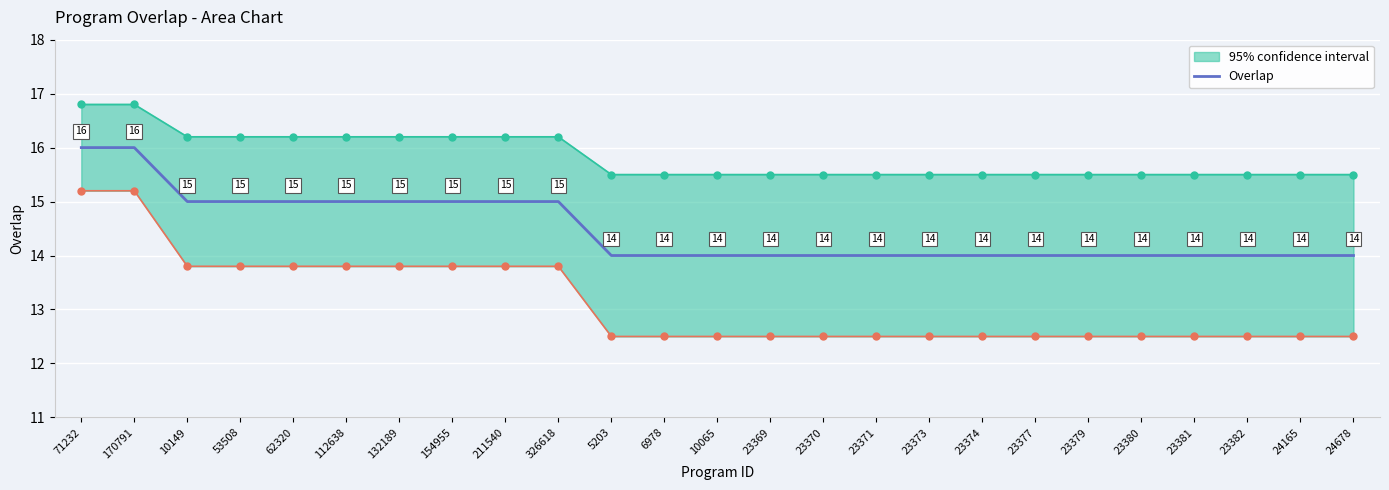

Reading left to right, what are all the values shown in this chart?

71232=16	170791=16	10149=15	53508=15	62320=15	112638=15	132189=15	154955=15	211540=15	326618=15	5203=14	6978=14	10065=14	23369=14	23370=14	23371=14	23373=14	23374=14	23377=14	23379=14	23380=14	23381=14	23382=14	24165=14	24678=14